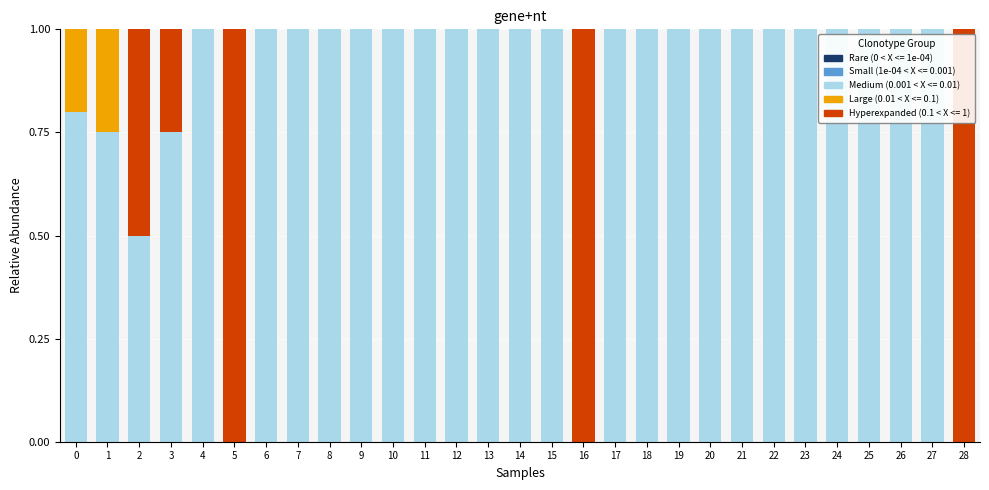

What is the total value across all series at 19?

1.0